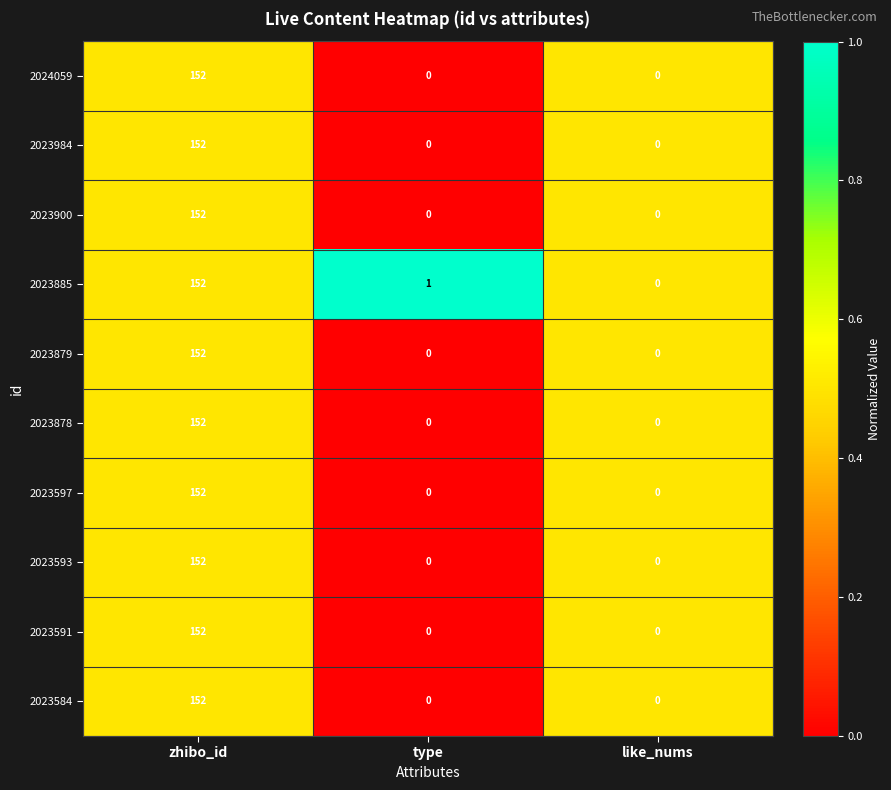

Reading right to left, what are all the values shown in this chart?

2024059: like_nums=0	type=0	zhibo_id=152
2023984: like_nums=0	type=0	zhibo_id=152
2023900: like_nums=0	type=0	zhibo_id=152
2023885: like_nums=0	type=1	zhibo_id=152
2023879: like_nums=0	type=0	zhibo_id=152
2023878: like_nums=0	type=0	zhibo_id=152
2023597: like_nums=0	type=0	zhibo_id=152
2023593: like_nums=0	type=0	zhibo_id=152
2023591: like_nums=0	type=0	zhibo_id=152
2023584: like_nums=0	type=0	zhibo_id=152